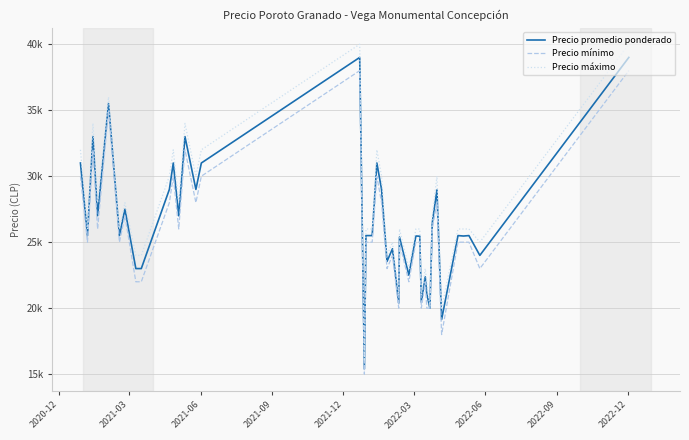

Is this an area chart (filled region under the line)?

No